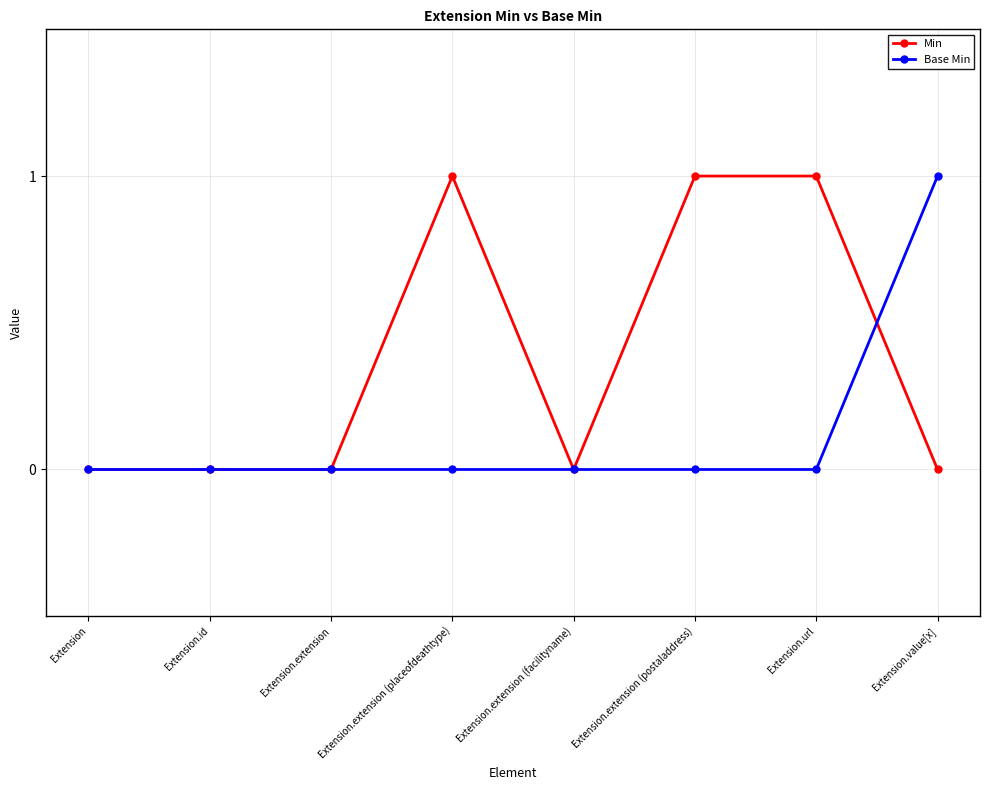

True or false: Min and Base Min cross at least once.

True